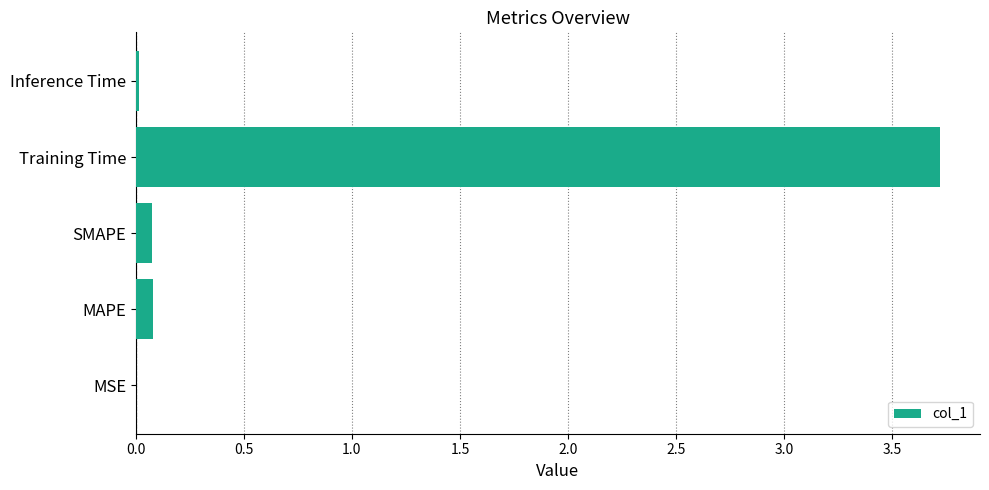

What is the sum of all values?

3.9